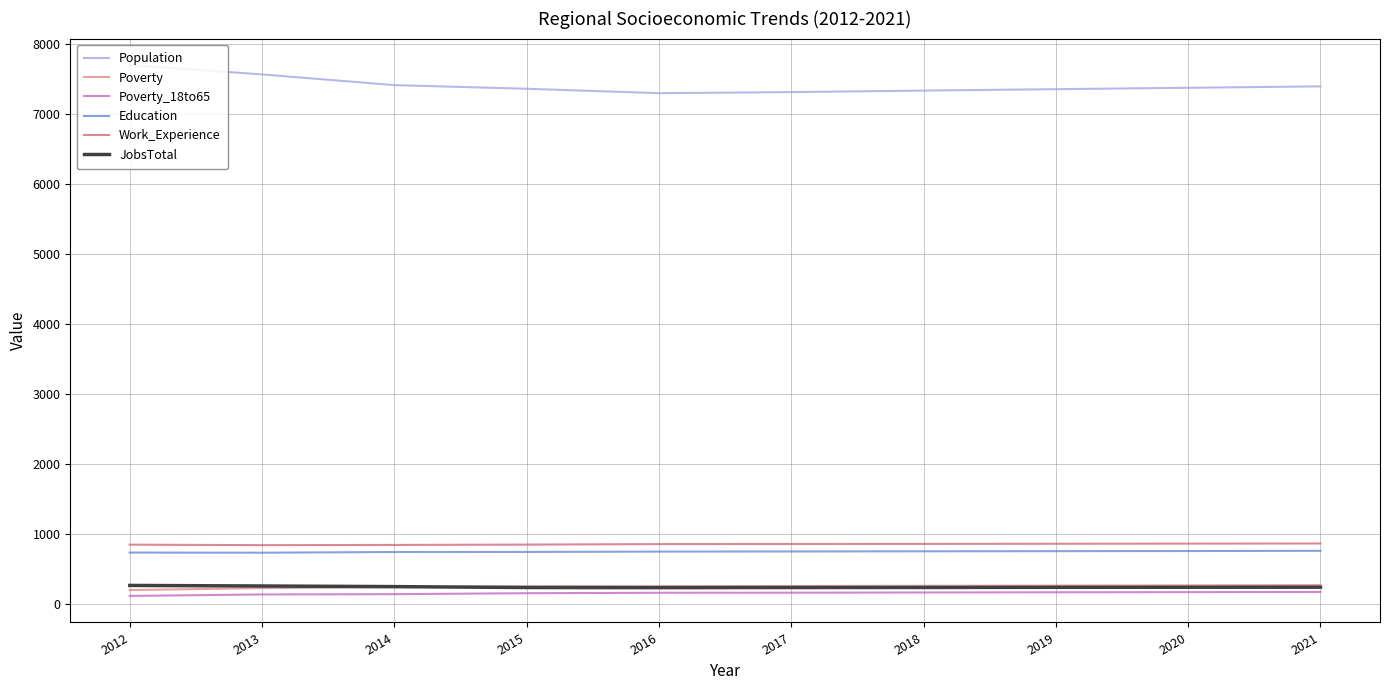

How many series are shown in this chart?

6